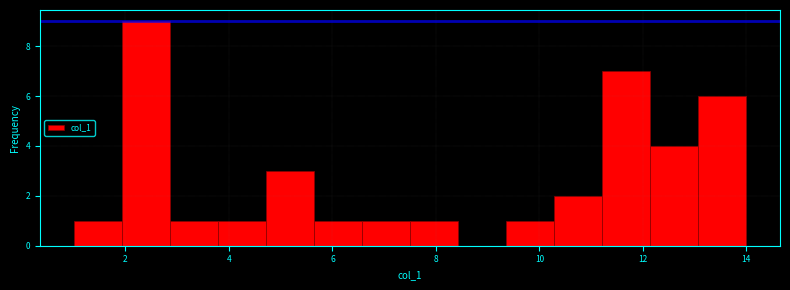

Reading left to right, transcribe this chart: for each bar, give the range it covers on the x-axis and its height. Neither the bar edges nor the heights are printed on the chart, so give them approximately, as read against the axes.

1.0 to 2.0: 1
2.0 to 2.8: 9
2.8 to 3.8: 1
3.8 to 4.8: 1
4.8 to 5.6: 3
5.6 to 6.6: 1
6.6 to 7.6: 1
7.6 to 8.4: 1
8.4 to 9.4: 0
9.4 to 10.2: 1
10.2 to 11.2: 2
11.2 to 12.2: 7
12.2 to 13.0: 4
13.0 to 14.0: 6